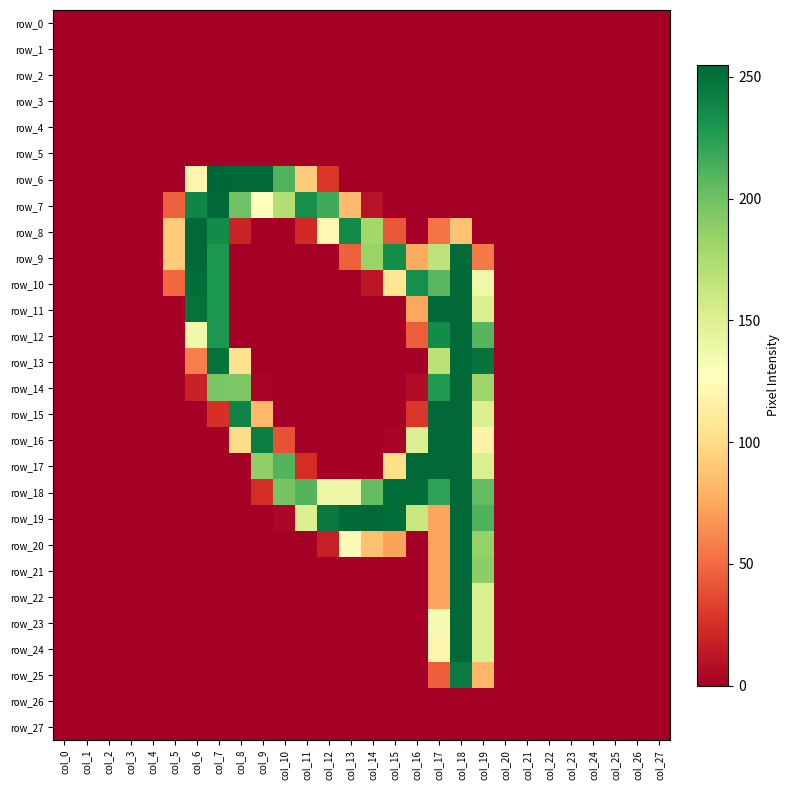

Which series has the largest total across all categories?

row_18